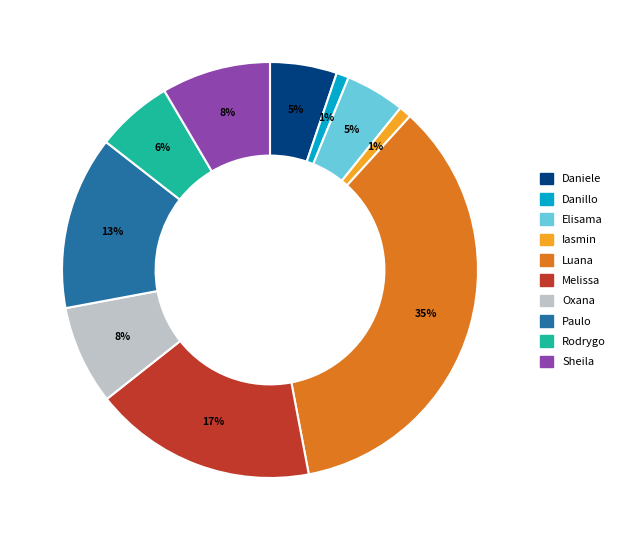

To the nearest percent, what is the average slice percentage?

10%